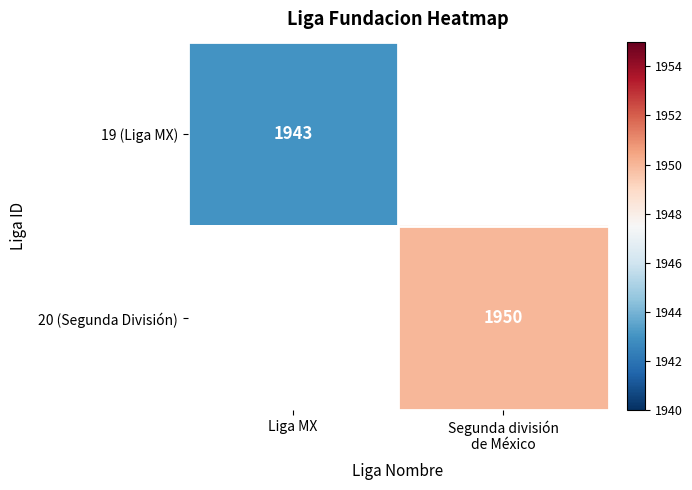

How many distinct data groups are displayed?

2